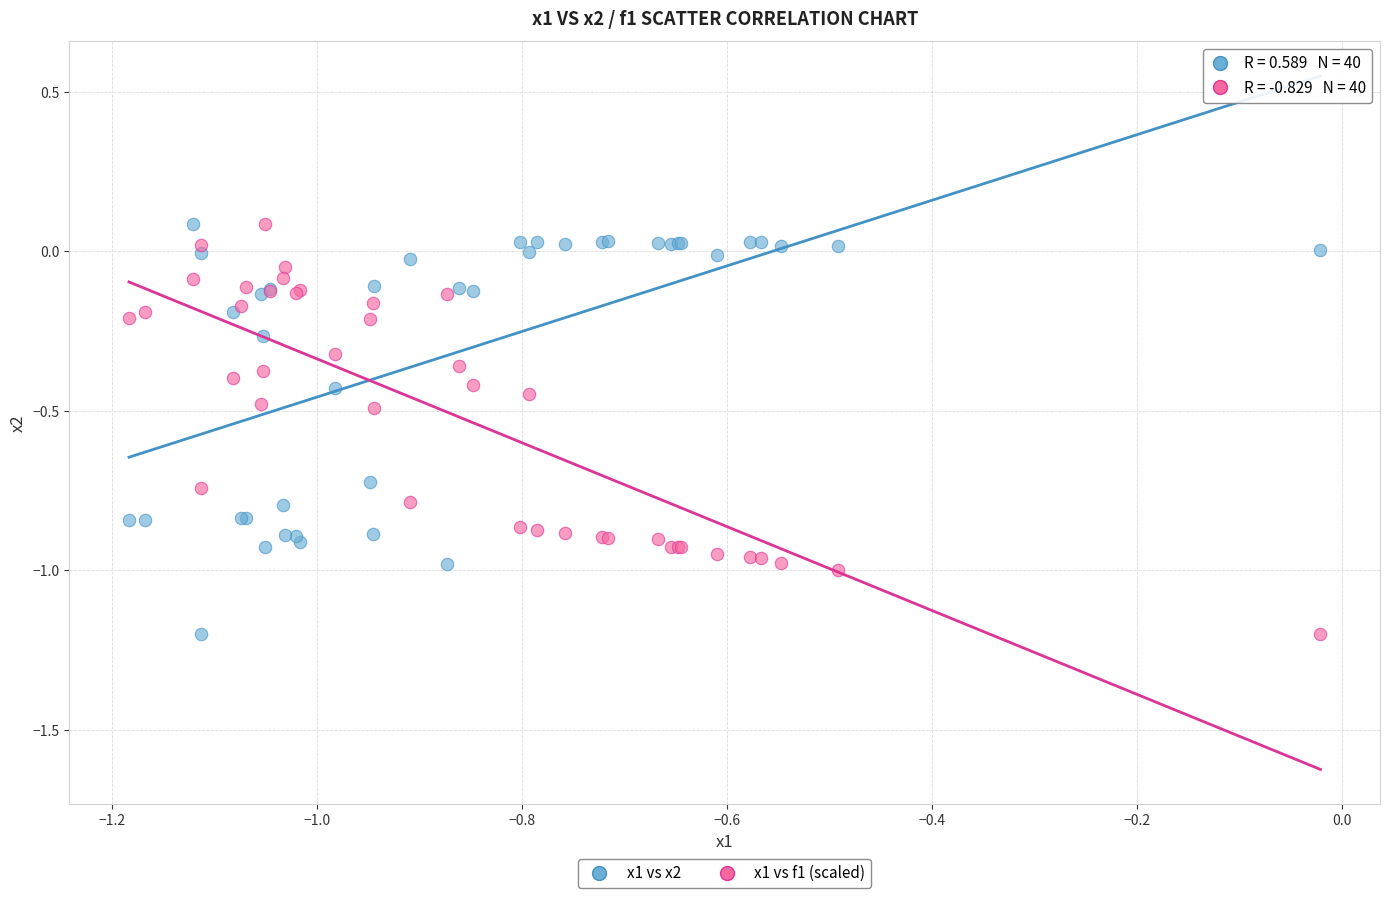

What is the X range (max minus min) for the scatter plot?

1.2